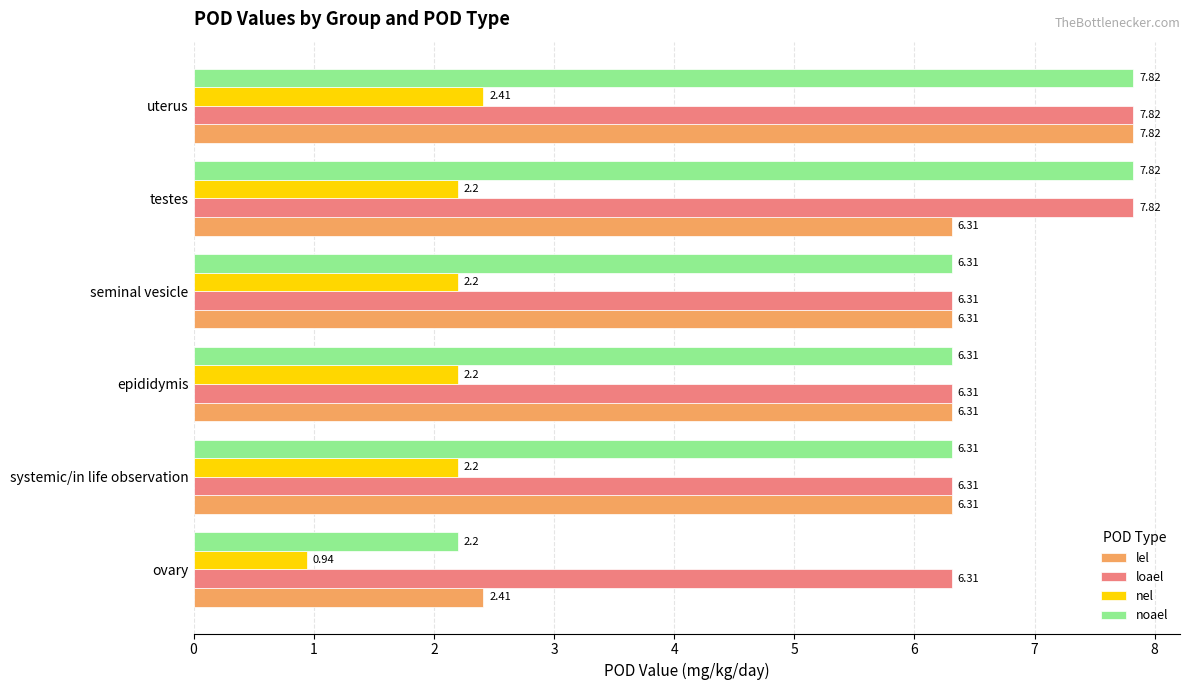

Which category has the lowest value in the nel series?

ovary